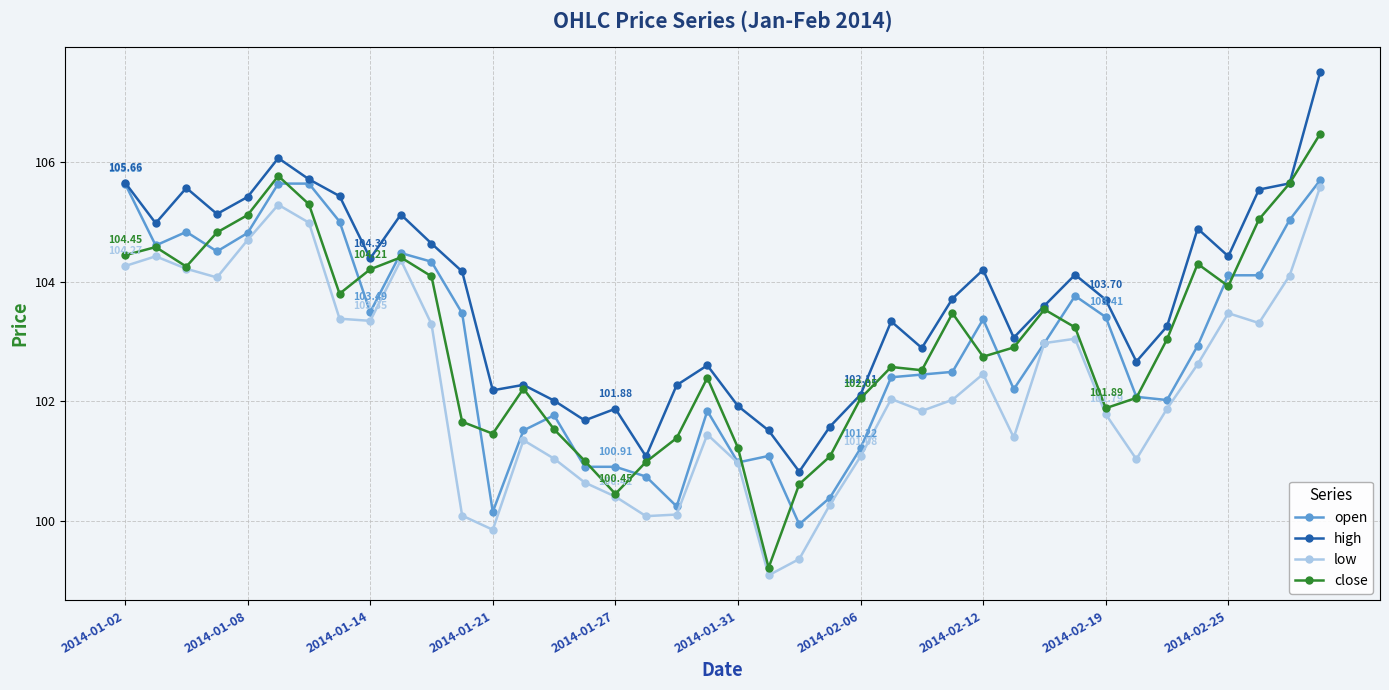

Which series has the largest total across all categories?

high